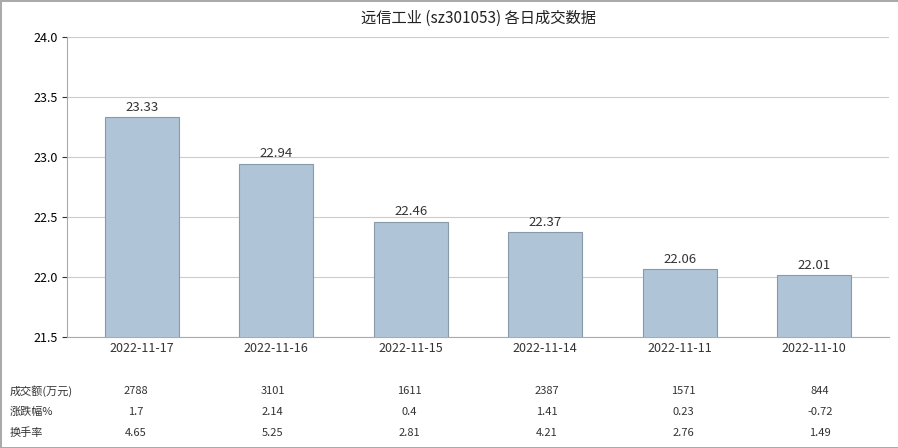

Which label corresponds to the largest value in the chart?

2022-11-17